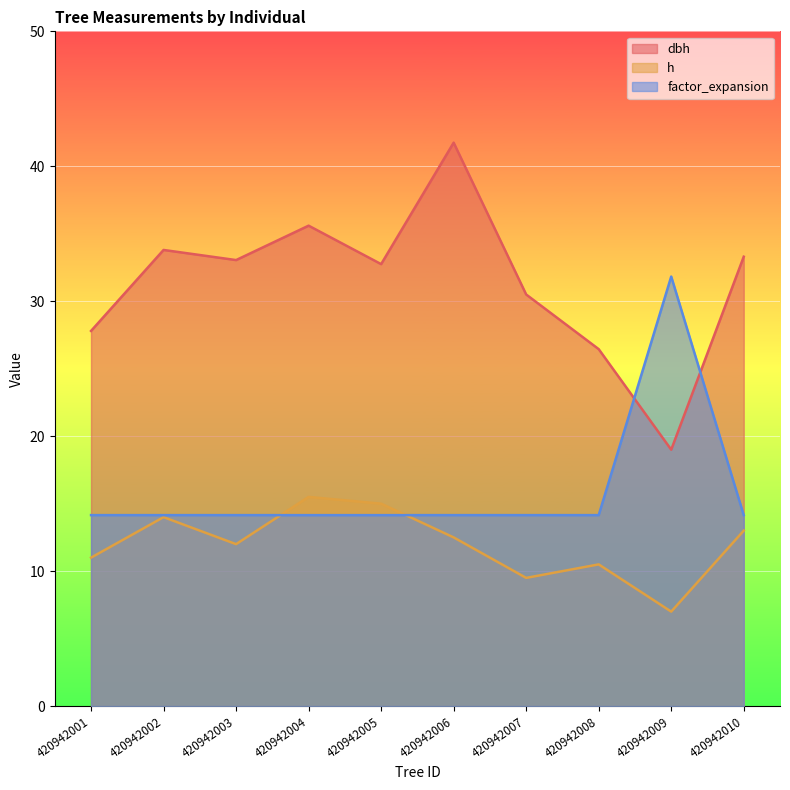

Reading left to right, transcribe all the data shown in this chart.

dbh: 420942001=27.8	420942002=33.8	420942003=33.0	420942004=35.6	420942005=32.8	420942006=41.8	420942007=30.5	420942008=26.4	420942009=19.0	420942010=33.3
h: 420942001=11.0	420942002=14.0	420942003=12.0	420942004=15.5	420942005=15.0	420942006=12.5	420942007=9.5	420942008=10.5	420942009=7.0	420942010=13.0
factor_expansion: 420942001=14.2	420942002=14.2	420942003=14.2	420942004=14.2	420942005=14.2	420942006=14.2	420942007=14.2	420942008=14.2	420942009=31.8	420942010=14.2